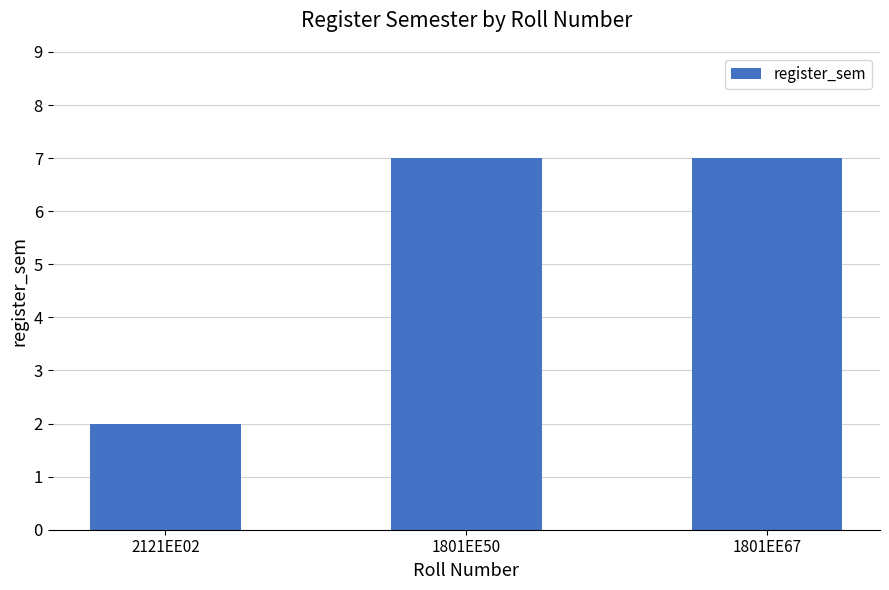

The chart shows a value of 11 at 1801EE50. True or false?

False